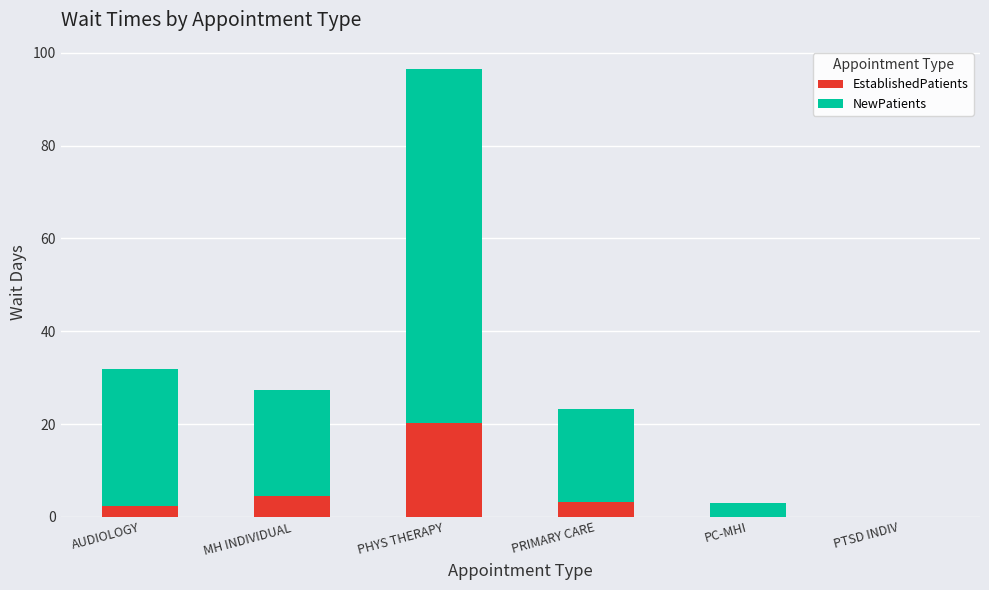

At which label does EstablishedPatients reach its peak?

PHYS THERAPY